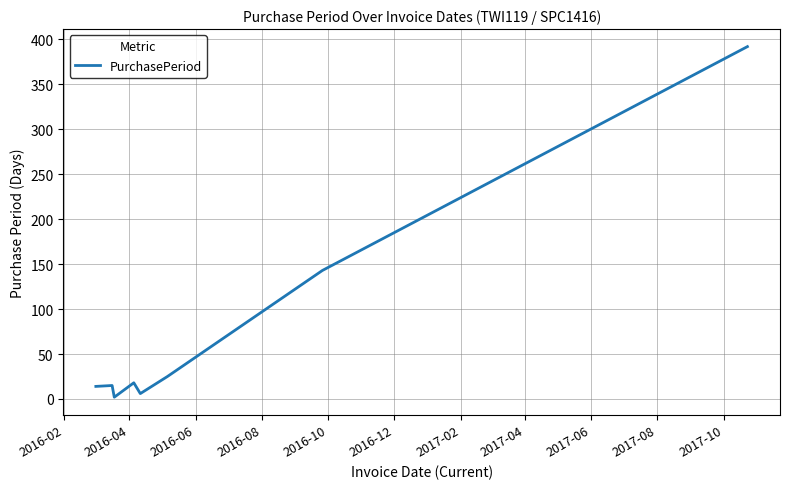

What is the average value?

77